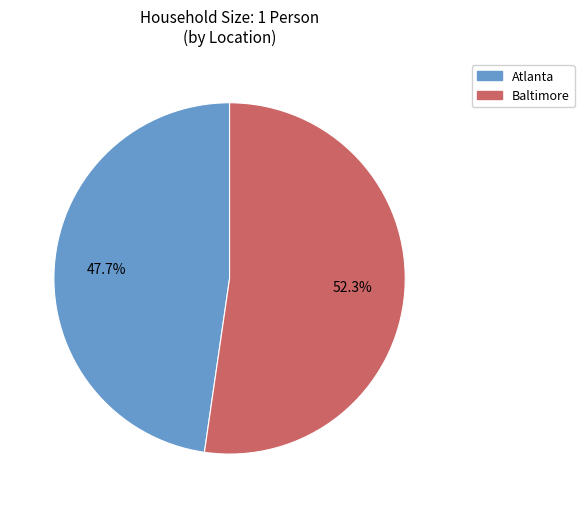

The Baltimore slice represents 40% of the pie. True or false?

False